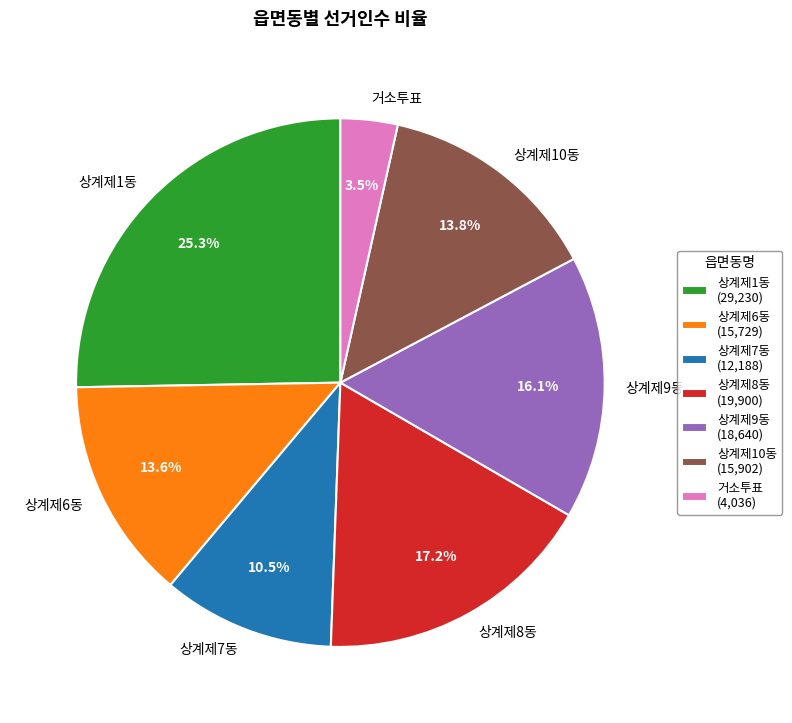

How many slices are in this pie chart?

7